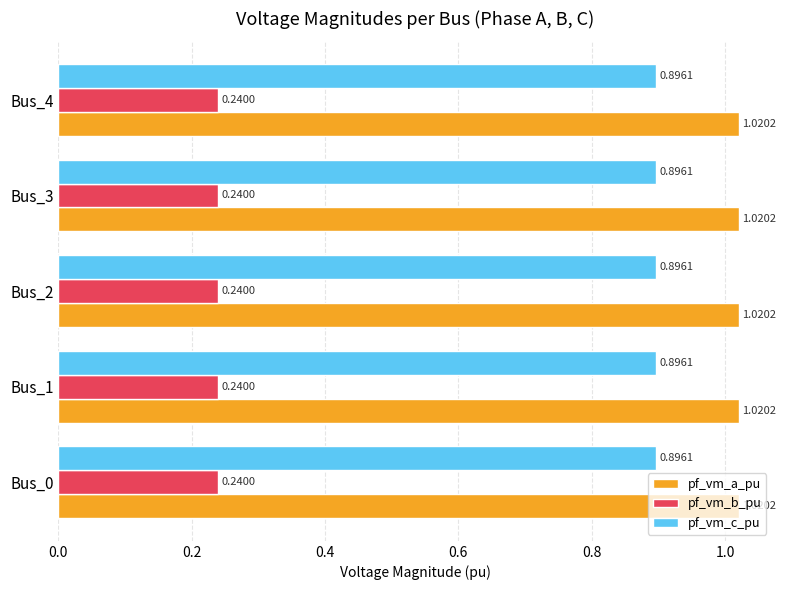

Count the pf_vm_a_pu values in the range 1 to 2.

5